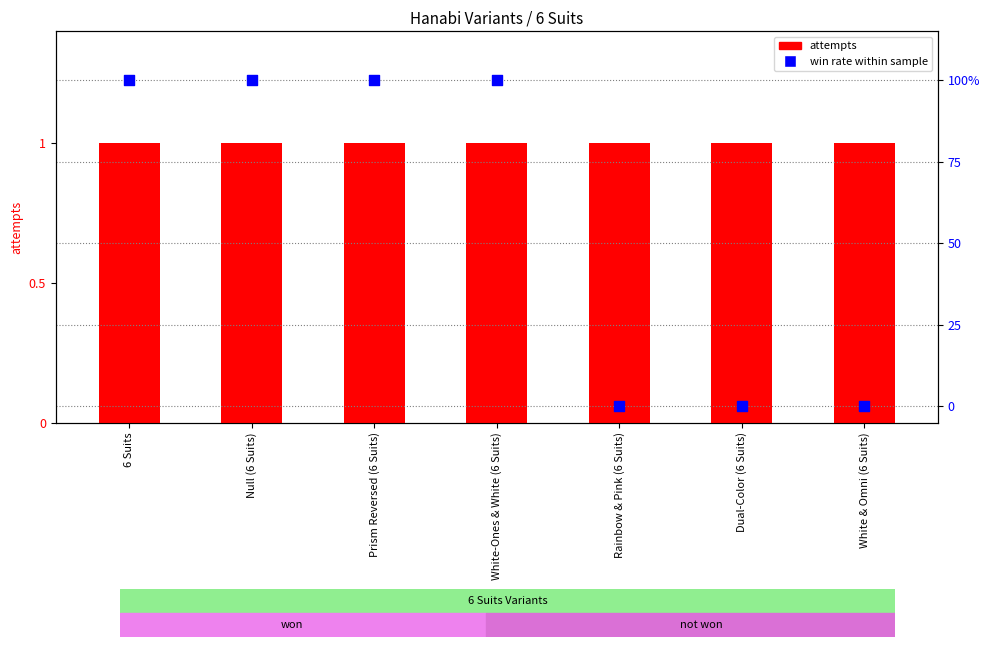

What are all the series names shown in the legend?

attempts, win rate within sample